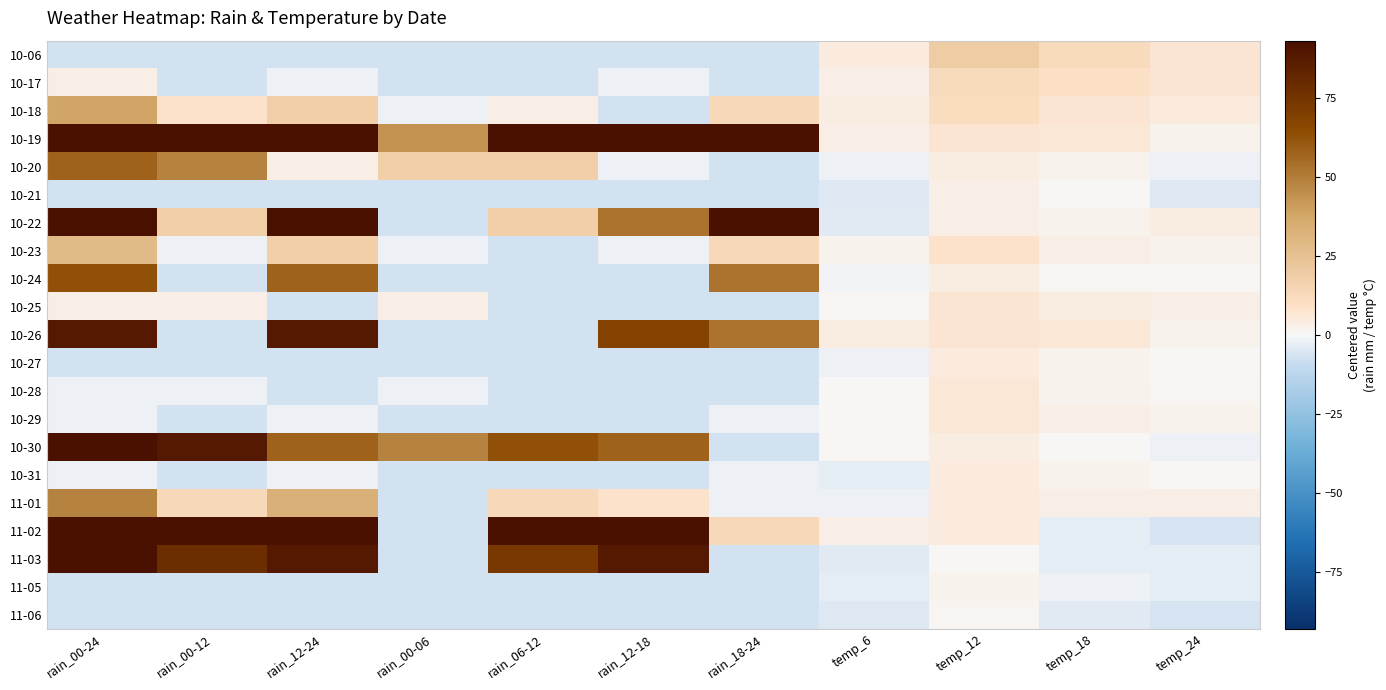

Reading left to right, what are all the values shown in this chart?

10-06: rain_00-24=-7	rain_00-12=-7	rain_12-24=-7	rain_00-06=-7	rain_06-12=-7	rain_12-18=-7	rain_18-24=-7	temp_6=5	temp_12=19	temp_18=12	temp_24=7
10-17: rain_00-24=3	rain_00-12=-7	rain_12-24=-2	rain_00-06=-7	rain_06-12=-7	rain_12-18=-2	rain_18-24=-7	temp_6=3	temp_12=12	temp_18=9	temp_24=7
10-18: rain_00-24=38	rain_00-12=8	rain_12-24=18	rain_00-06=-2	rain_06-12=3	rain_12-18=-7	rain_18-24=13	temp_6=4	temp_12=11	temp_18=7	temp_24=5
10-19: rain_00-24=93	rain_00-12=93	rain_12-24=93	rain_00-06=43	rain_06-12=93	rain_12-18=93	rain_18-24=93	temp_6=3	temp_12=7	temp_18=6	temp_24=2
10-20: rain_00-24=58	rain_00-12=48	rain_12-24=3	rain_00-06=18	rain_06-12=18	rain_12-18=-2	rain_18-24=-7	temp_6=-2	temp_12=4	temp_18=2	temp_24=-2
10-21: rain_00-24=-7	rain_00-12=-7	rain_12-24=-7	rain_00-06=-7	rain_06-12=-7	rain_12-18=-7	rain_18-24=-7	temp_6=-5	temp_12=3	temp_18=0	temp_24=-5
10-22: rain_00-24=93	rain_00-12=18	rain_12-24=93	rain_00-06=-7	rain_06-12=18	rain_12-18=53	rain_18-24=93	temp_6=-4	temp_12=3	temp_18=2	temp_24=4
10-23: rain_00-24=28	rain_00-12=-2	rain_12-24=18	rain_00-06=-2	rain_06-12=-7	rain_12-18=-2	rain_18-24=13	temp_6=2	temp_12=8	temp_18=3	temp_24=2
10-24: rain_00-24=63	rain_00-12=-7	rain_12-24=58	rain_00-06=-7	rain_06-12=-7	rain_12-18=-7	rain_18-24=53	temp_6=-1	temp_12=4	temp_18=1	temp_24=0
10-25: rain_00-24=3	rain_00-12=3	rain_12-24=-7	rain_00-06=3	rain_06-12=-7	rain_12-18=-7	rain_18-24=-7	temp_6=1	temp_12=7	temp_18=4	temp_24=3
10-26: rain_00-24=88	rain_00-12=-7	rain_12-24=88	rain_00-06=-7	rain_06-12=-7	rain_12-18=68	rain_18-24=53	temp_6=4	temp_12=7	temp_18=6	temp_24=2
10-27: rain_00-24=-7	rain_00-12=-7	rain_12-24=-7	rain_00-06=-7	rain_06-12=-7	rain_12-18=-7	rain_18-24=-7	temp_6=-2	temp_12=5	temp_18=2	temp_24=0
10-28: rain_00-24=-2	rain_00-12=-2	rain_12-24=-7	rain_00-06=-2	rain_06-12=-7	rain_12-18=-7	rain_18-24=-7	temp_6=0	temp_12=6	temp_18=2	temp_24=1
10-29: rain_00-24=-2	rain_00-12=-7	rain_12-24=-2	rain_00-06=-7	rain_06-12=-7	rain_12-18=-7	rain_18-24=-2	temp_6=0	temp_12=6	temp_18=3	temp_24=2
10-30: rain_00-24=93	rain_00-12=88	rain_12-24=58	rain_00-06=48	rain_06-12=63	rain_12-18=58	rain_18-24=-7	temp_6=1	temp_12=4	temp_18=0	temp_24=-2
10-31: rain_00-24=-2	rain_00-12=-7	rain_12-24=-2	rain_00-06=-7	rain_06-12=-7	rain_12-18=-7	rain_18-24=-2	temp_6=-3	temp_12=5	temp_18=2	temp_24=0
11-01: rain_00-24=48	rain_00-12=13	rain_12-24=33	rain_00-06=-7	rain_06-12=13	rain_12-18=8	rain_18-24=-2	temp_6=-2	temp_12=5	temp_18=3	temp_24=3
11-02: rain_00-24=93	rain_00-12=93	rain_12-24=93	rain_00-06=-7	rain_06-12=93	rain_12-18=93	rain_18-24=13	temp_6=3	temp_12=5	temp_18=-3	temp_24=-6
11-03: rain_00-24=93	rain_00-12=78	rain_12-24=88	rain_00-06=-7	rain_06-12=73	rain_12-18=88	rain_18-24=-7	temp_6=-4	temp_12=0	temp_18=-3	temp_24=-3
11-05: rain_00-24=-7	rain_00-12=-7	rain_12-24=-7	rain_00-06=-7	rain_06-12=-7	rain_12-18=-7	rain_18-24=-7	temp_6=-3	temp_12=2	temp_18=-2	temp_24=-3
11-06: rain_00-24=-7	rain_00-12=-7	rain_12-24=-7	rain_00-06=-7	rain_06-12=-7	rain_12-18=-7	rain_18-24=-7	temp_6=-5	temp_12=1	temp_18=-4	temp_24=-6